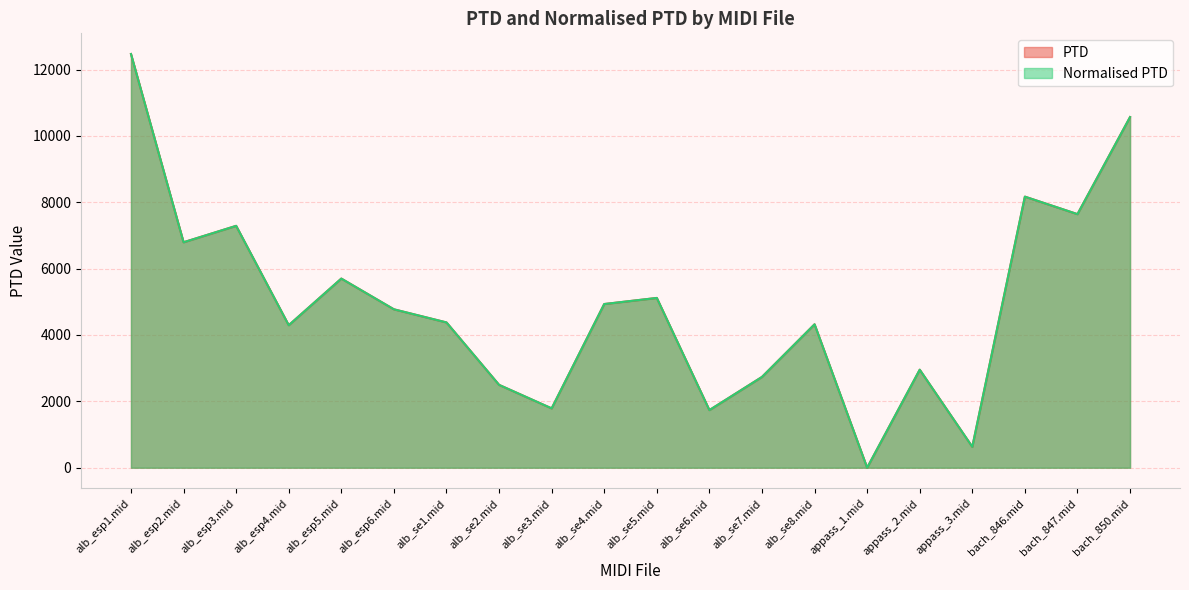

At which label does PTD first exceed 4773?

alb_esp1.mid